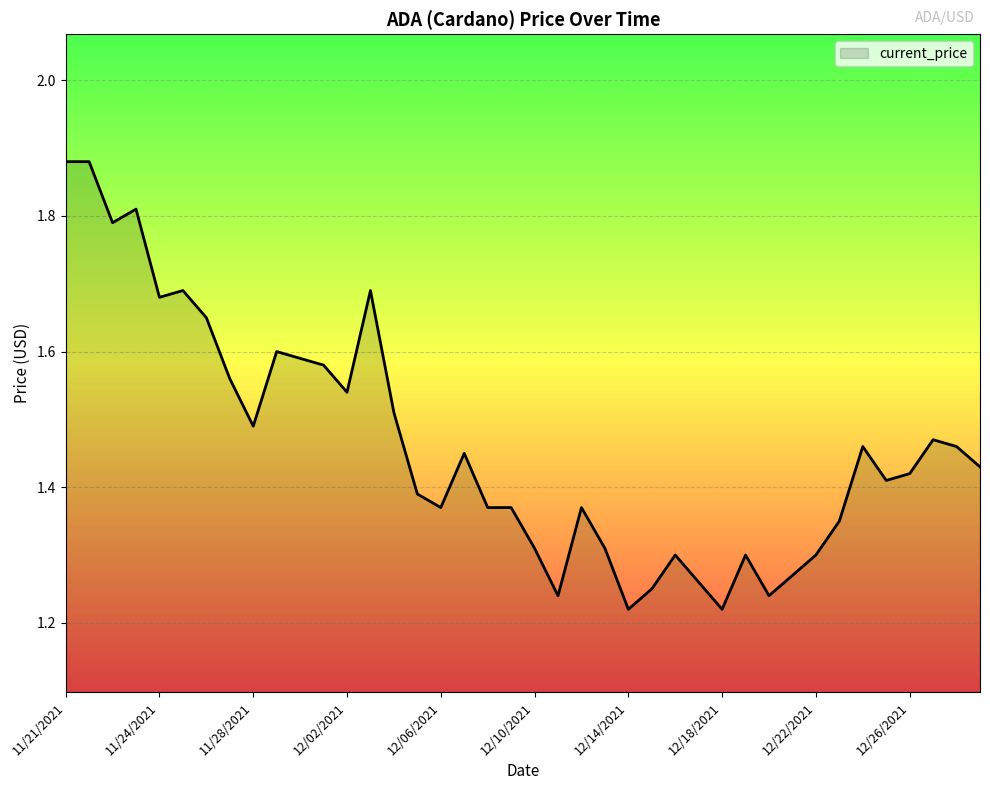

What is the difference between the maximum and minimum values?

0.7